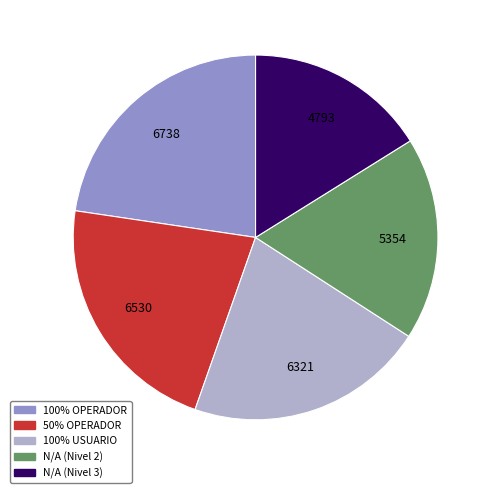

Approximately how many times larger is the value at 100% OPERADOR compared to N/A (Nivel 2)?

1.3